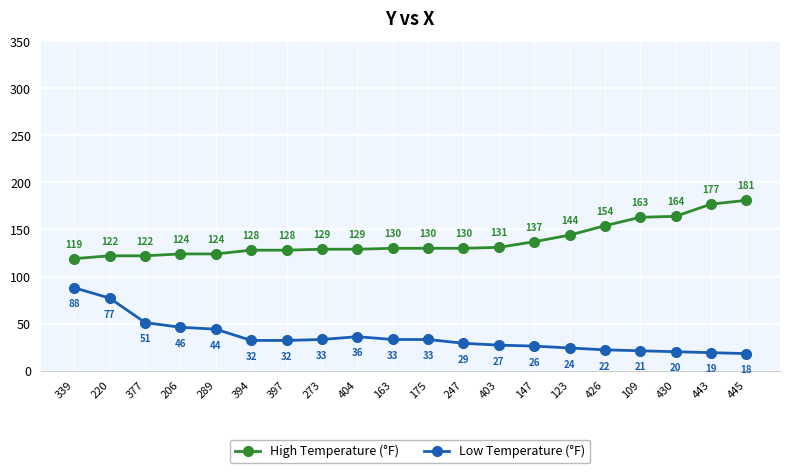

True or false: Low Temperature (°F) and High Temperature (°F) intersect in this chart.

False